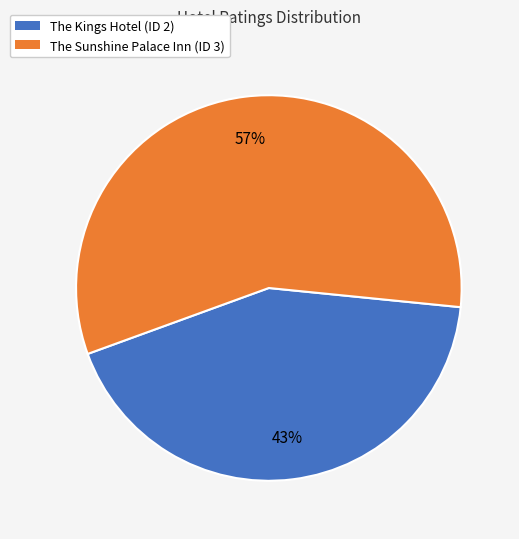

Rank the categories by value from highest to lowest.

The Sunshine Palace Inn (ID 3), The Kings Hotel (ID 2)